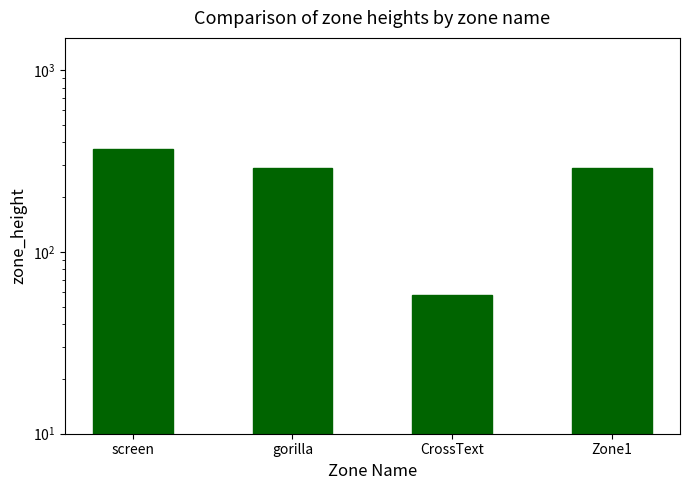

Rank the categories by value from highest to lowest.

screen, gorilla, Zone1, CrossText